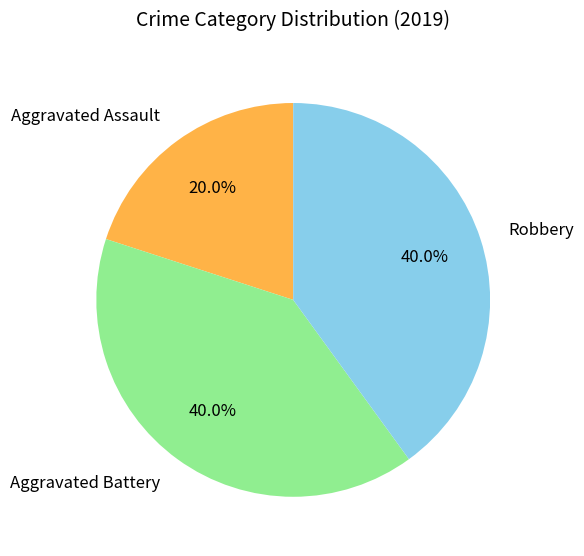

Do Aggravated Battery and Robbery together represent more than half of the pie?

Yes